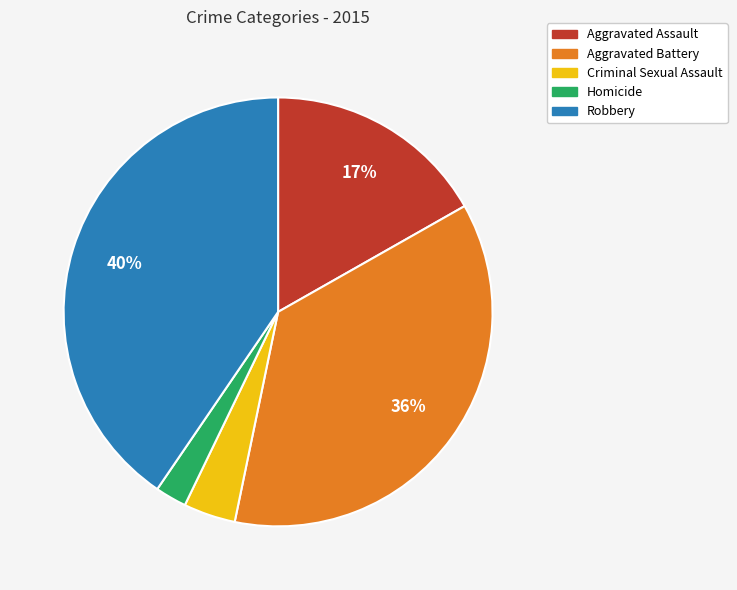

To the nearest percent, what is the combined percentage of Aggravated Battery and Robbery?

77%